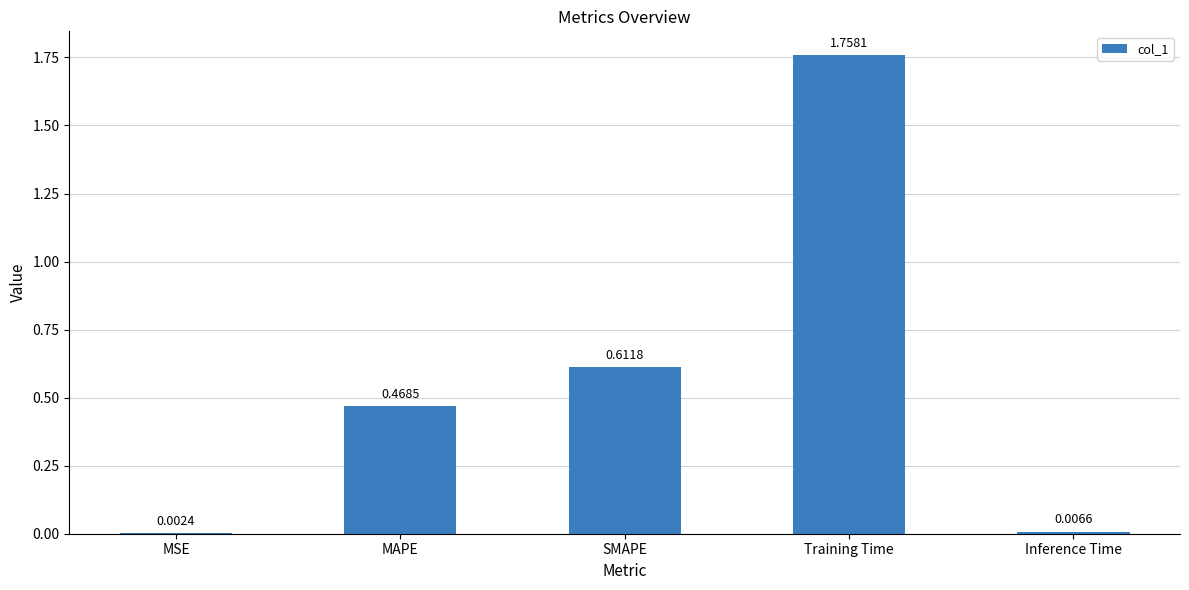

What is the sum of all values?

2.8